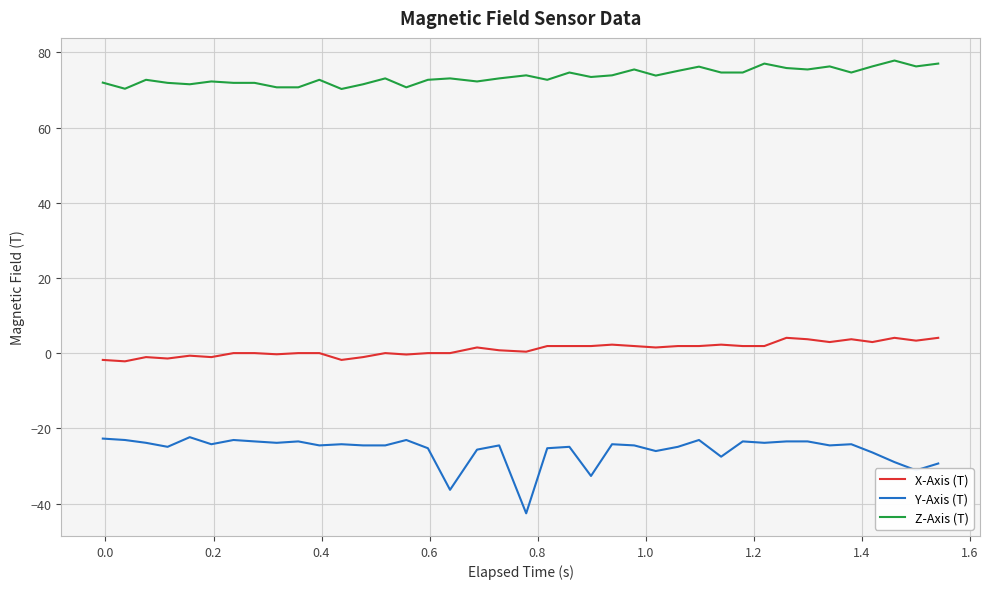

Which series has the largest range (max minus min)?

Y-Axis (T)